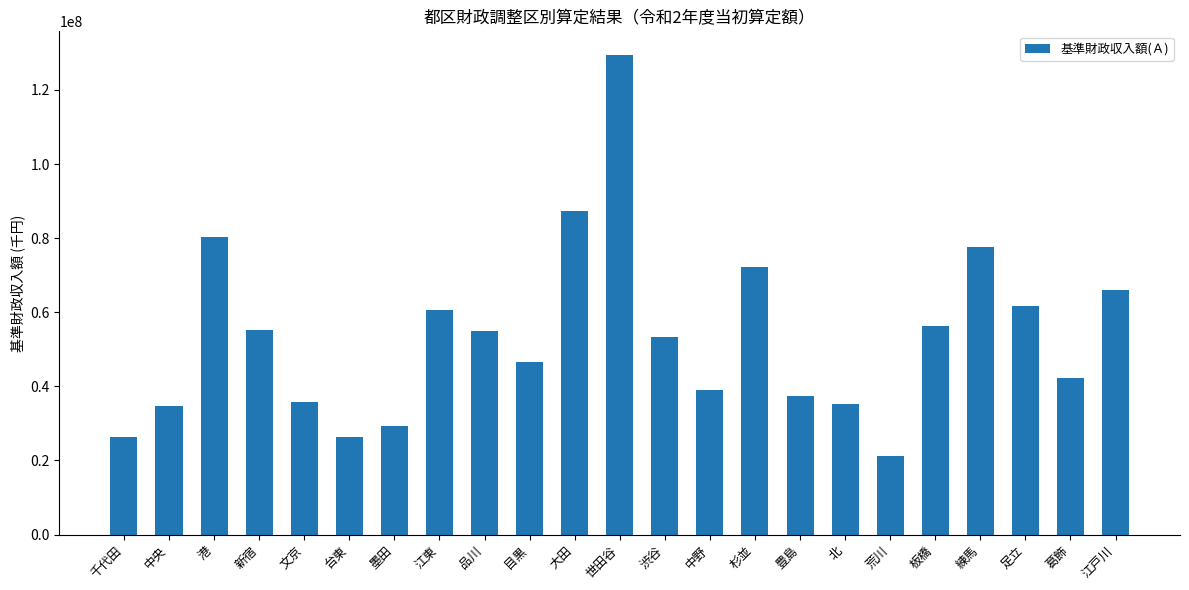

How many data points are less than 53430380?

11